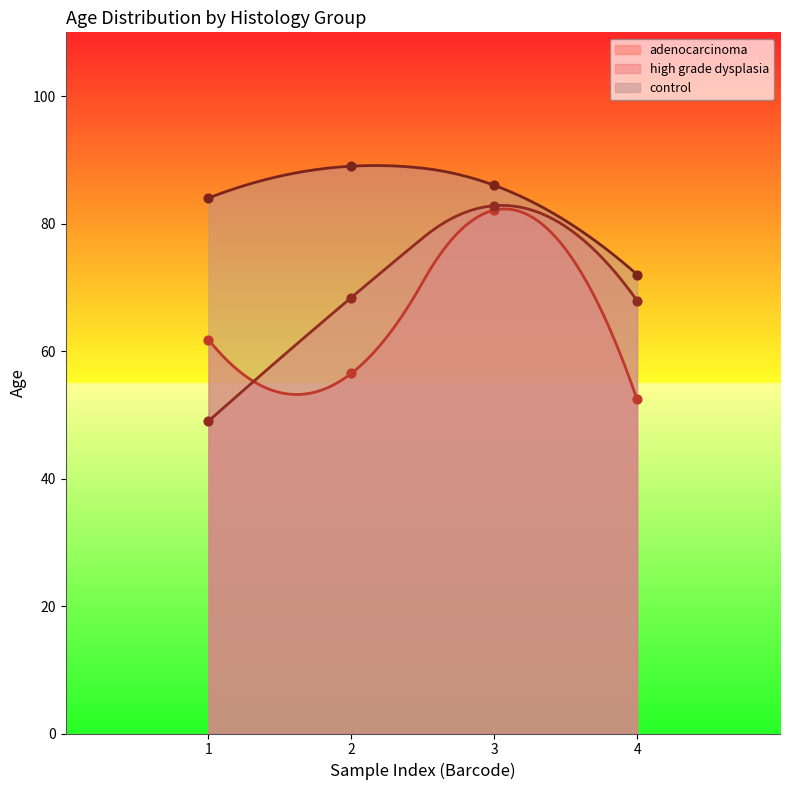

Which series reaches the minimum Y coordinate?

high grade dysplasia